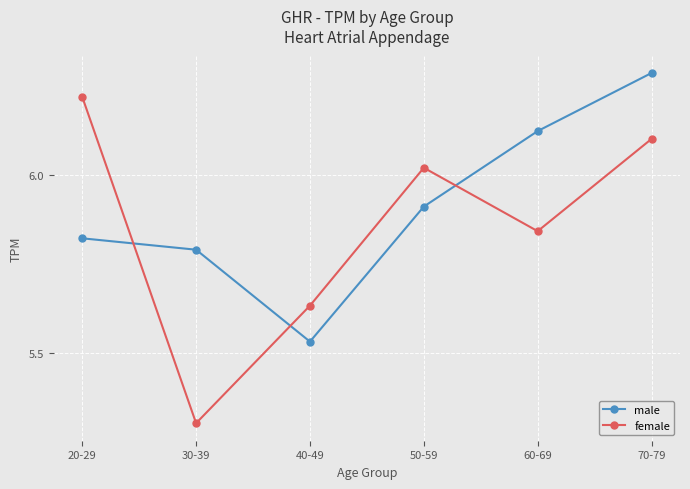

What is the difference between the highest and lowest values at 20-29?

0.4